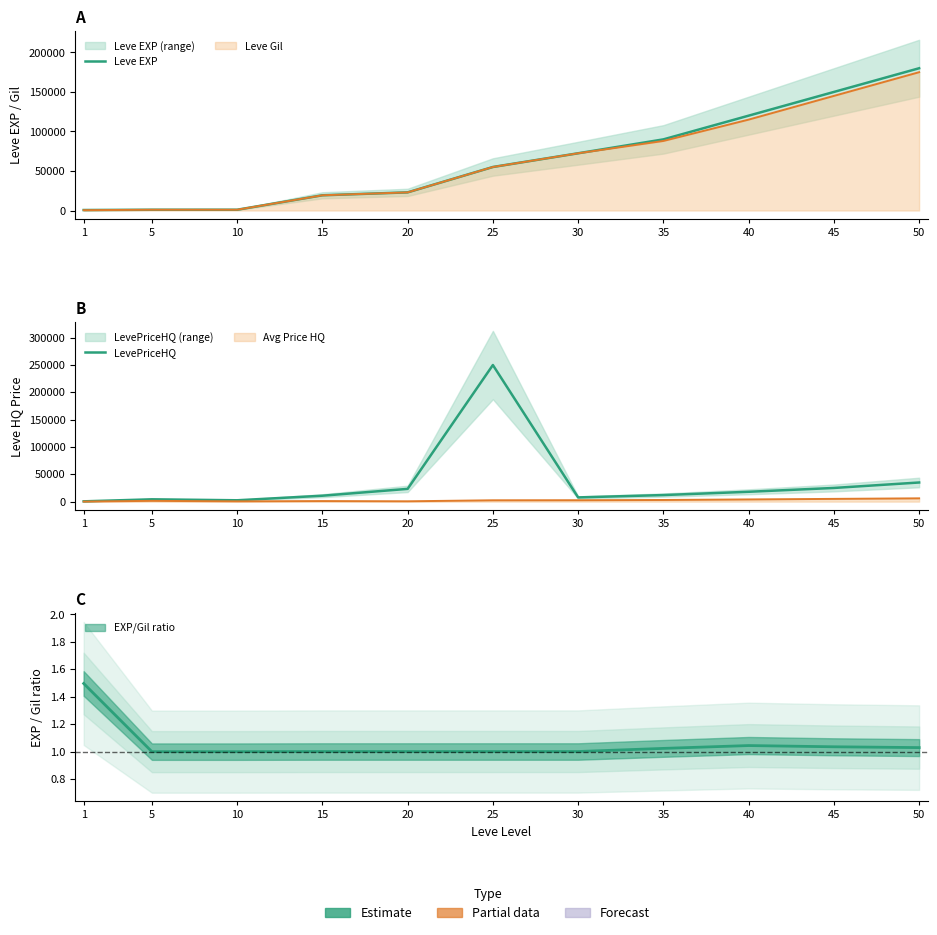

Which category has the lowest value across all series?

1